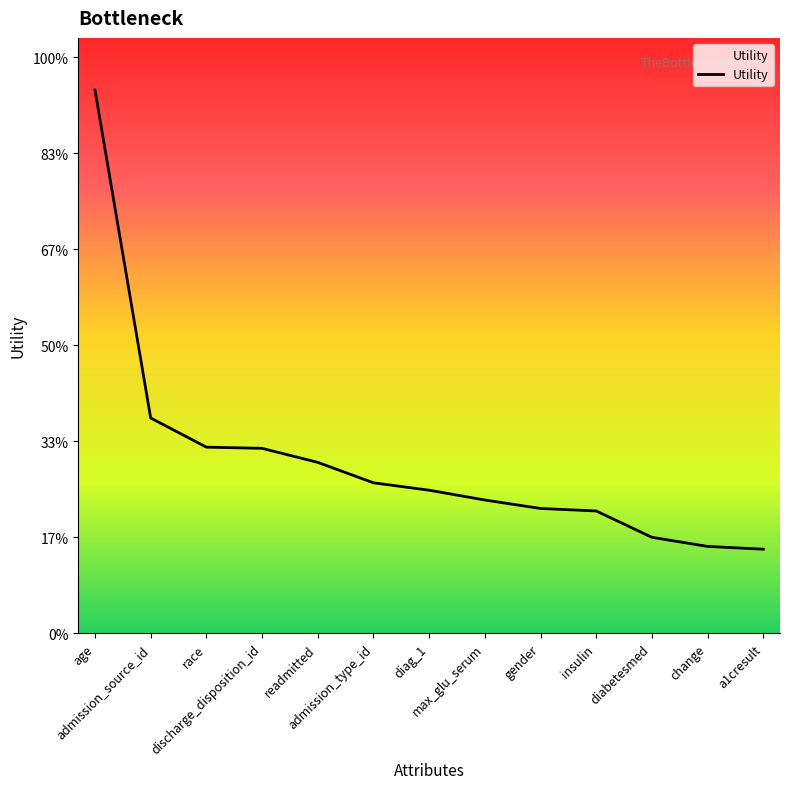

What is the change in value from admission_source_id to max_glu_serum?

-0.2